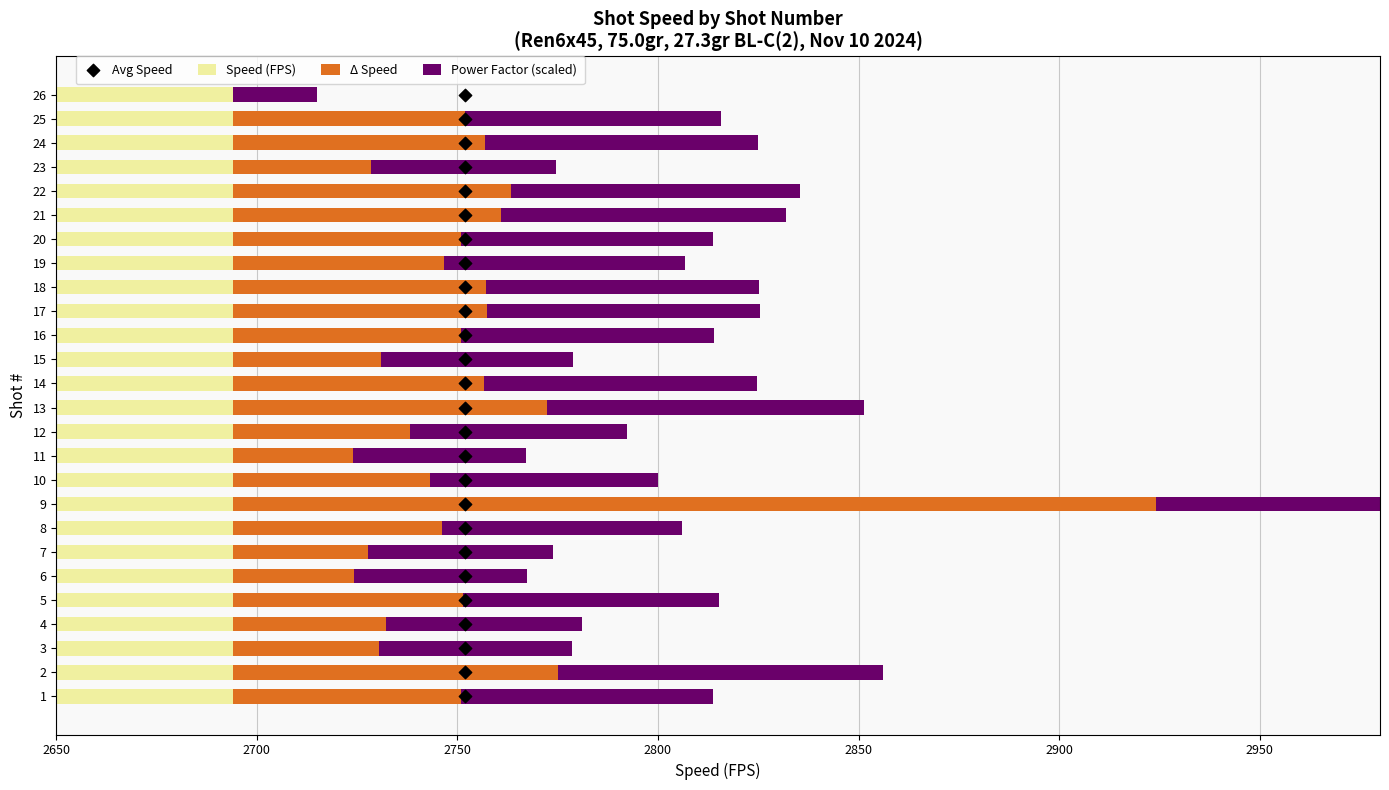

Which series has the widest spread of Y values?

Δ Speed